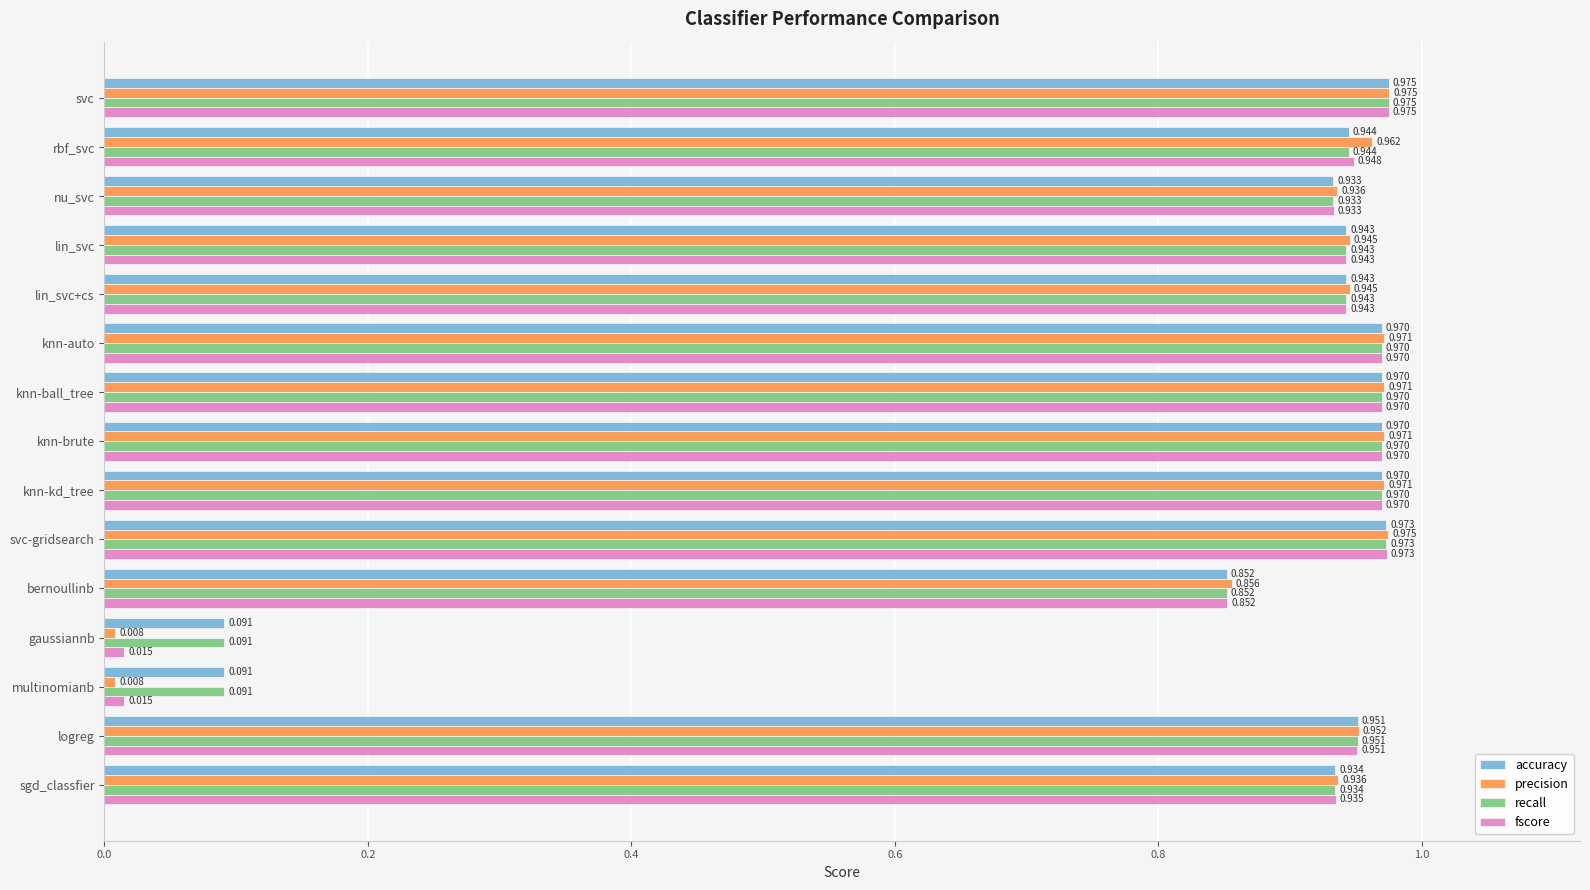

At which category does the chart reach its peak across all series?

svc